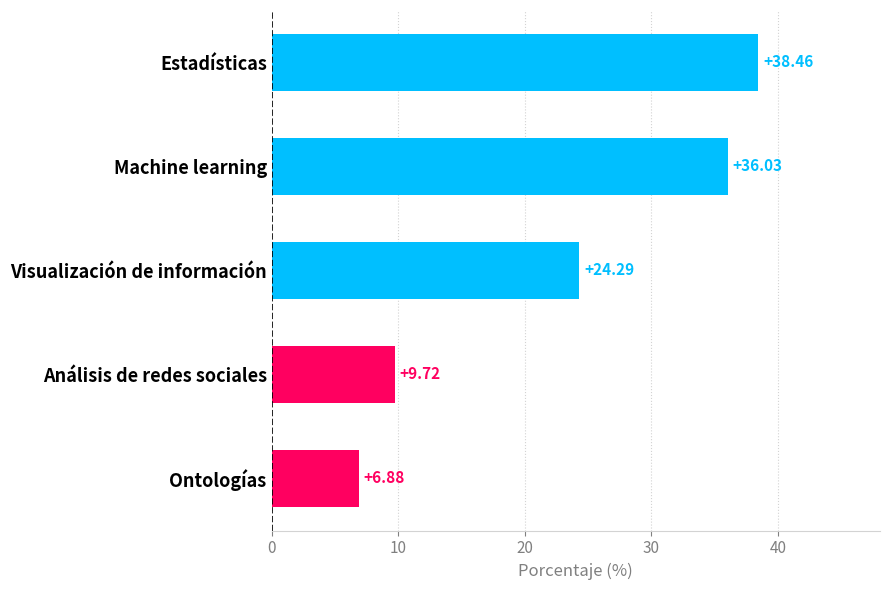

What is the label of the 3rd bar from the top?

Visualización de información